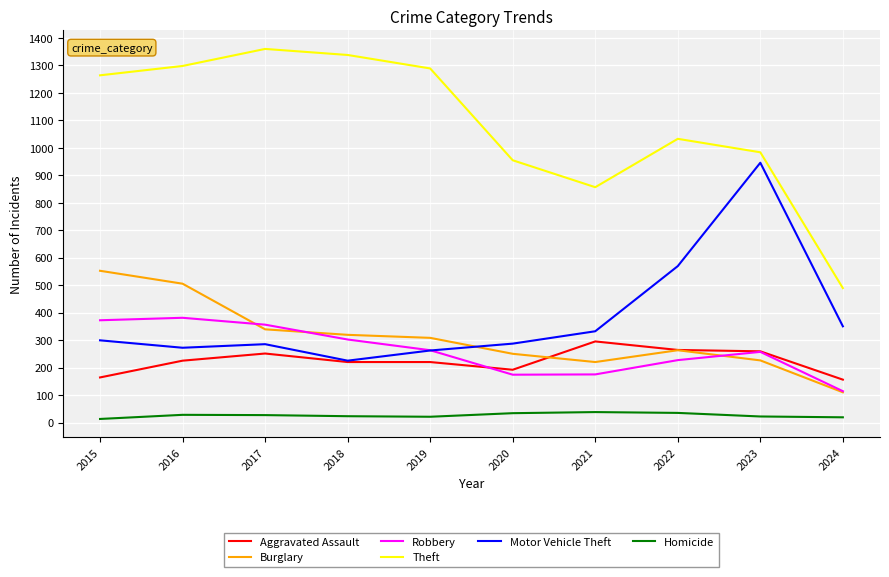

What are all the series names shown in the legend?

Aggravated Assault, Burglary, Robbery, Theft, Motor Vehicle Theft, Homicide